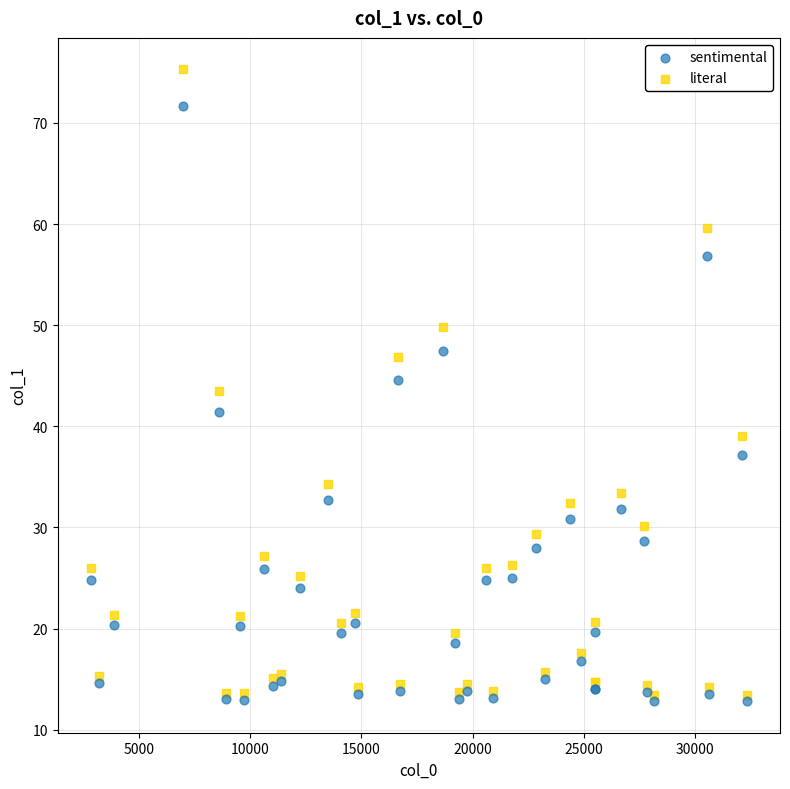

Which series has the widest spread of Y values?

literal